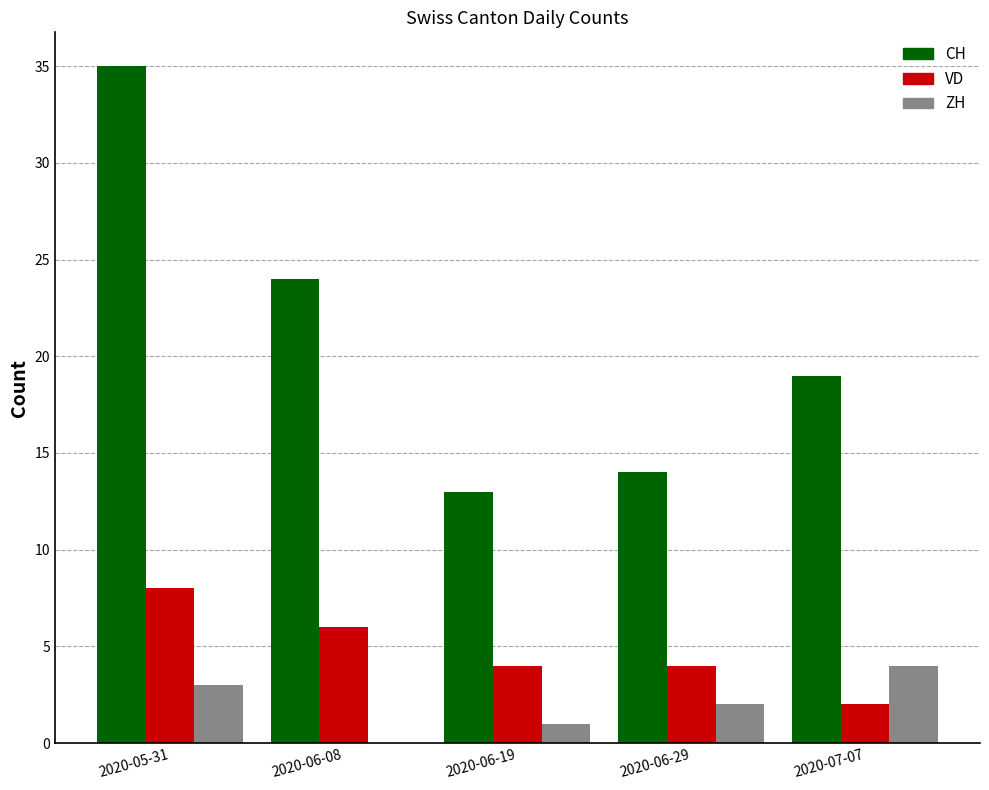

Between 2020-06-29 and 2020-07-07, which series saw the biggest shift?

CH